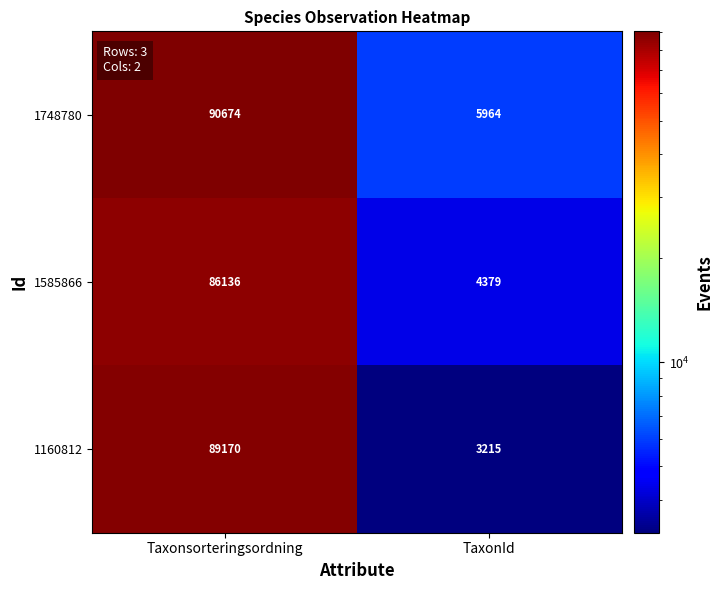

At which category is the sum across all series the highest?

Taxonsorteringsordning